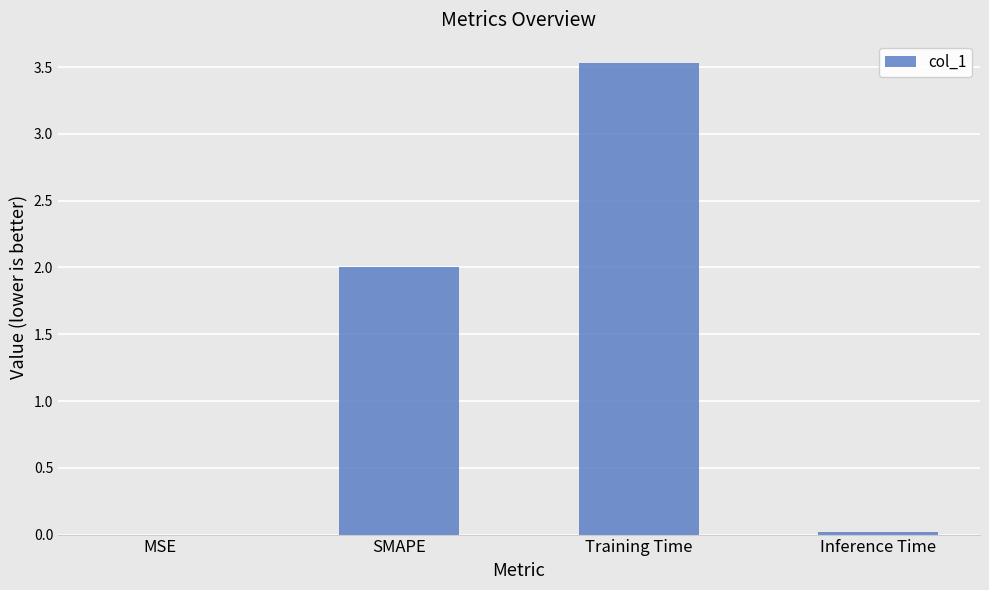

Between SMAPE and Training Time, which is larger?

Training Time